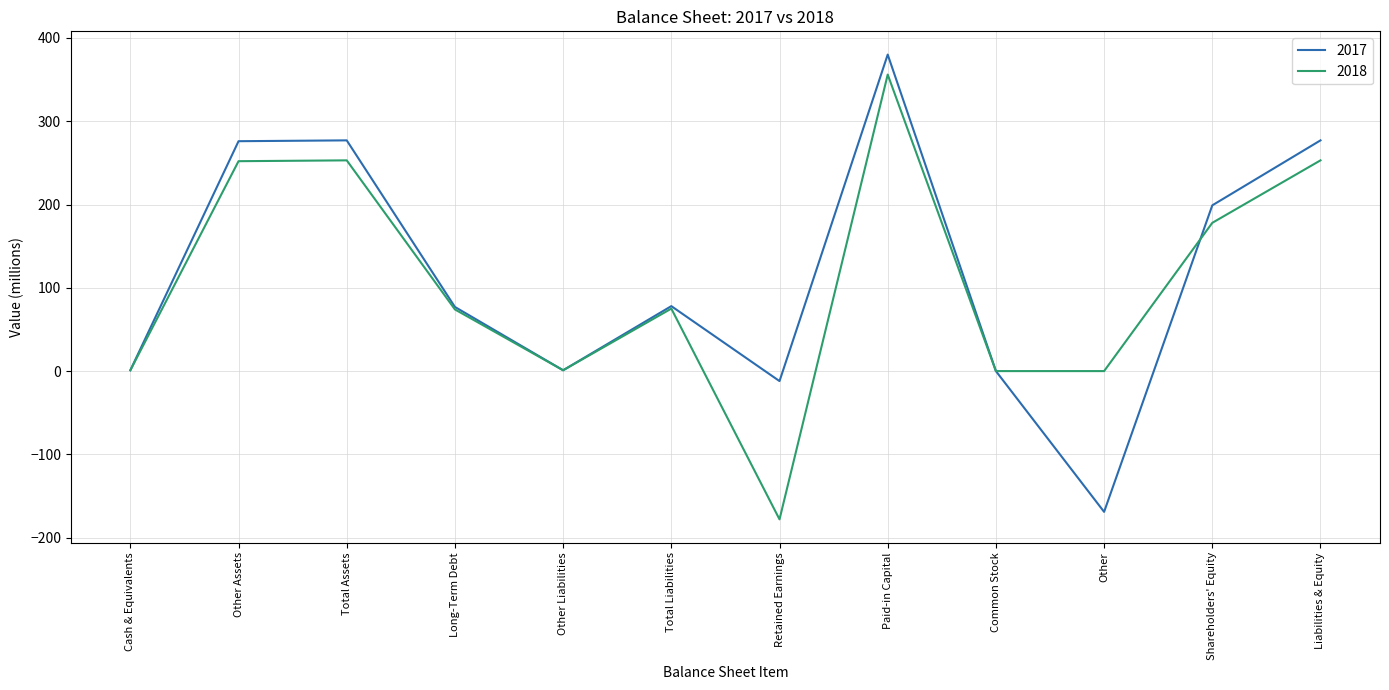

Between Paid-in Capital and Common Stock, which series saw the biggest shift?

2017